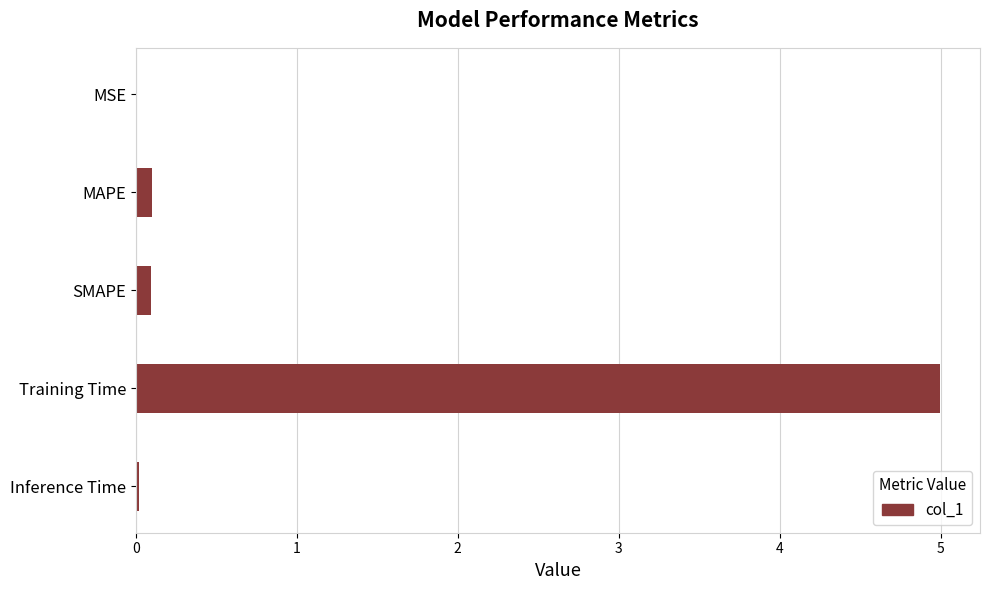

Does the chart contain stacked bars?

No